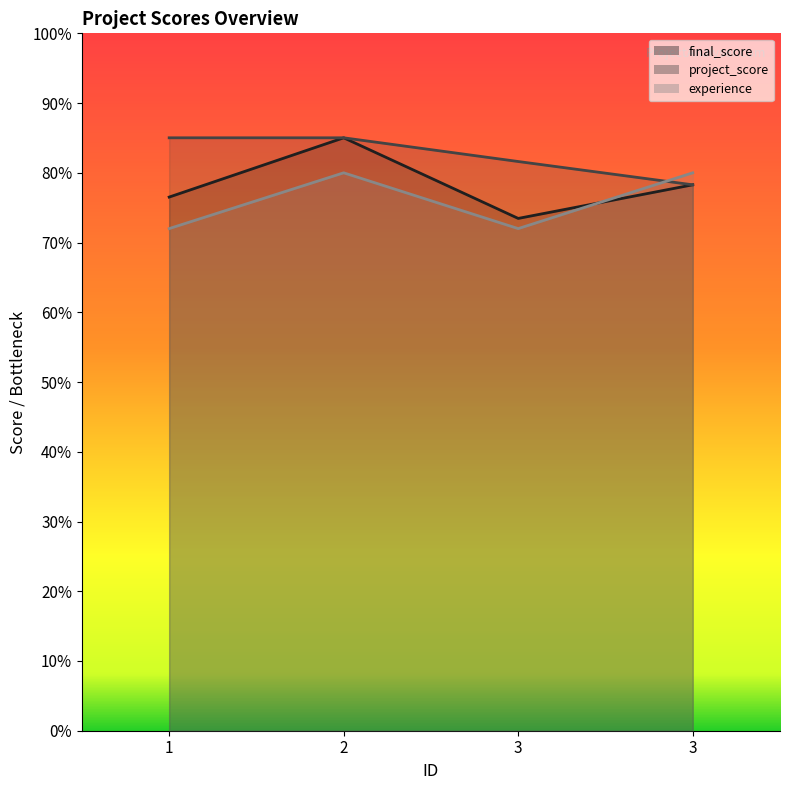

The experience series shows 120.9 at 3. True or false?

False